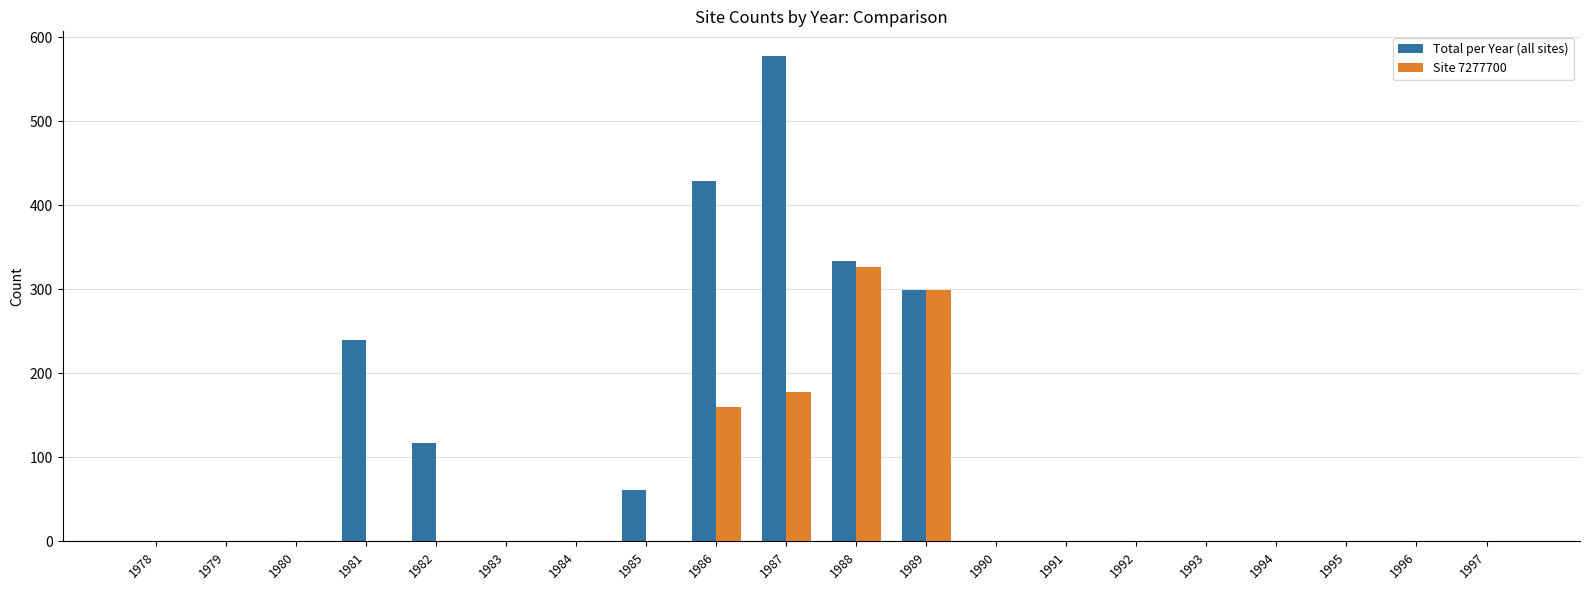

How many groups of bars are there?

20